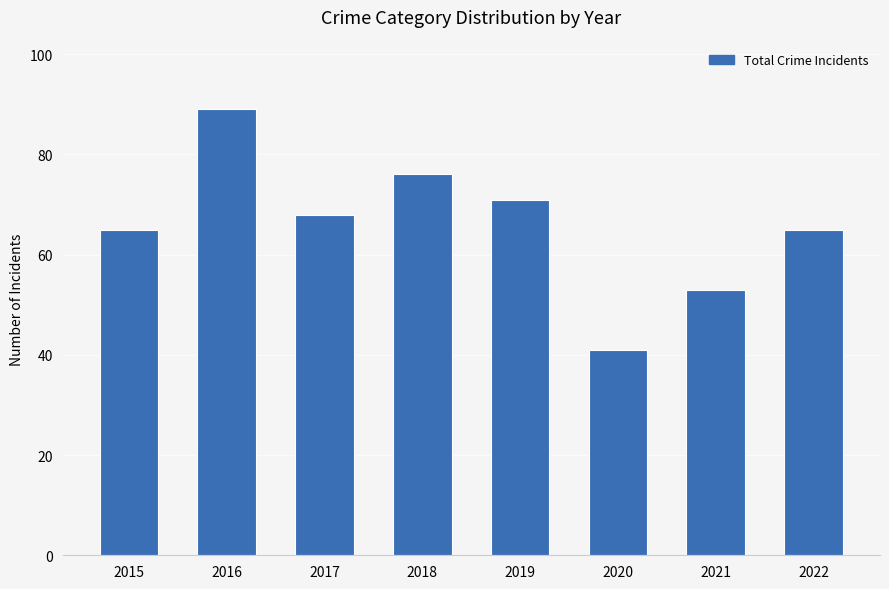

What is the difference between the second highest and second lowest values?

23